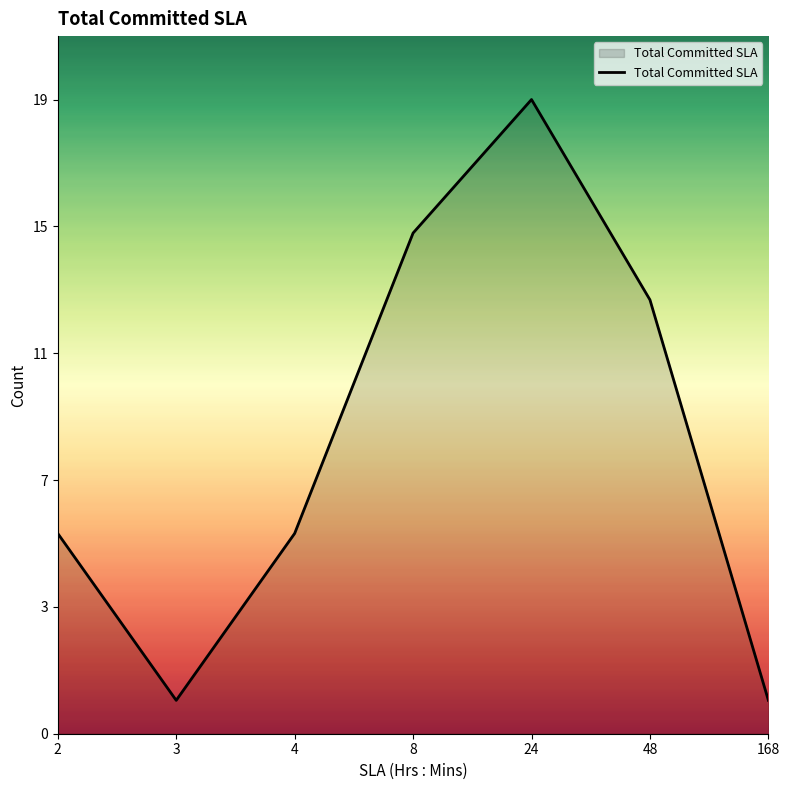

Does the chart have visible grid lines?

No